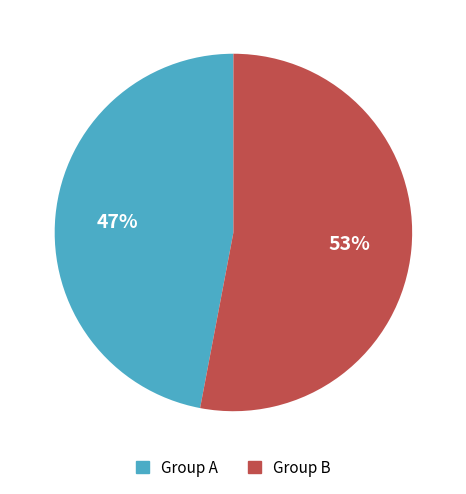

To the nearest percent, what portion does Group B represent?

53%